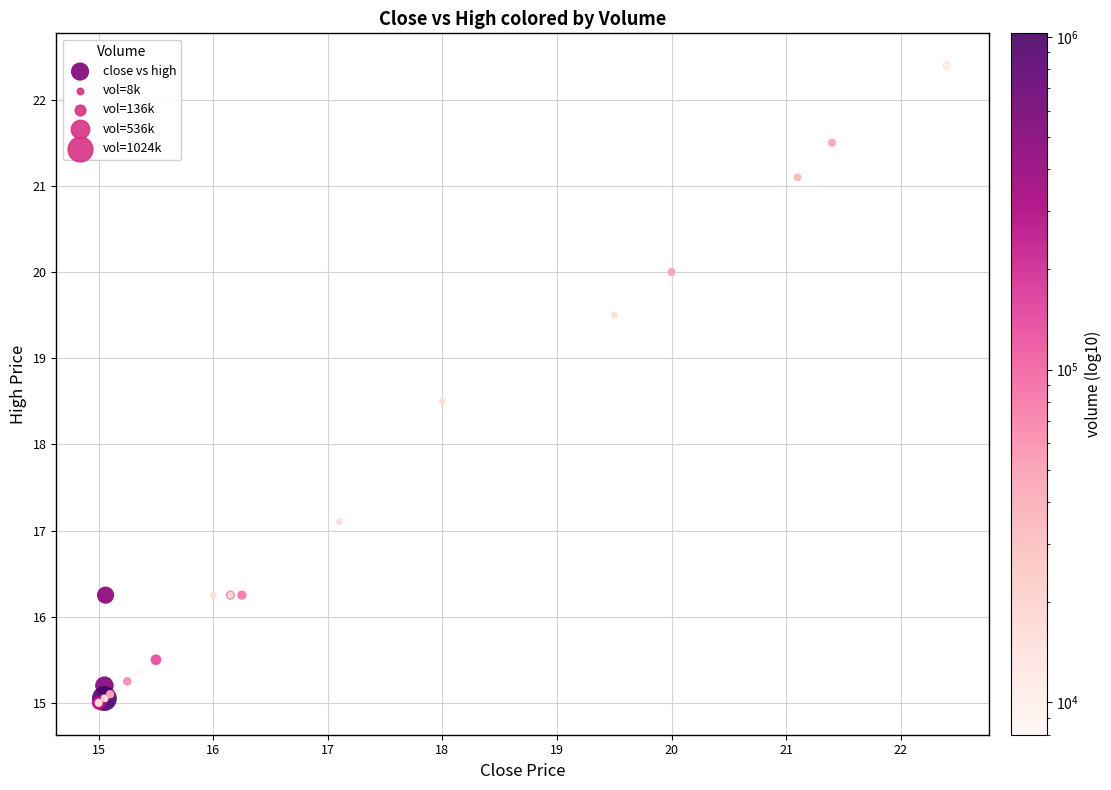

What Y value in the scatter plot is closest to 18?

18.5